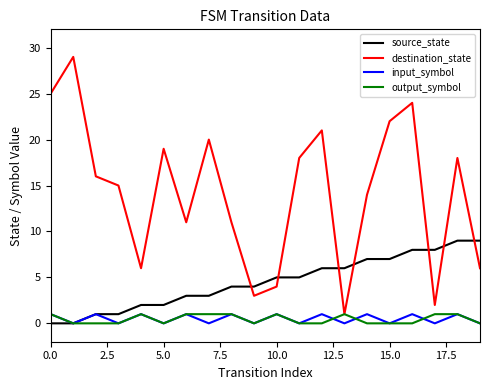

True or false: input_symbol and destination_state intersect in this chart.

False